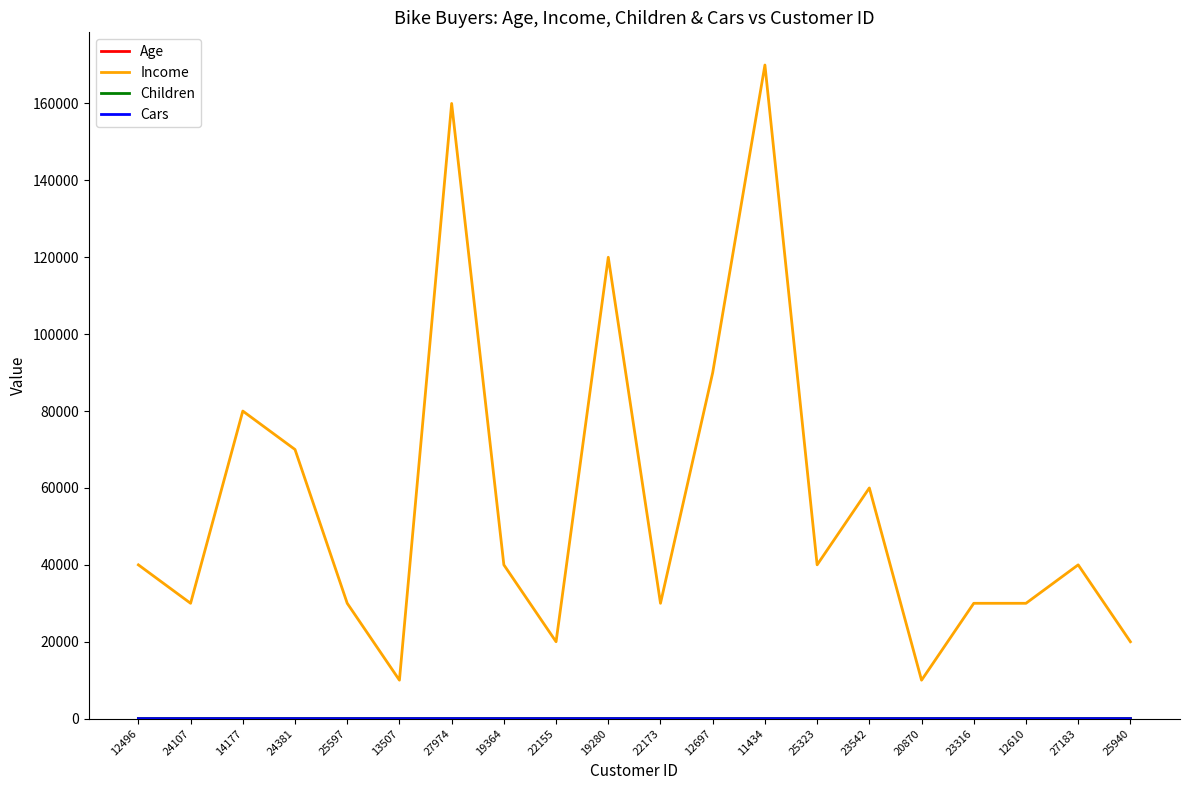

Which series has the widest spread of values?

Income